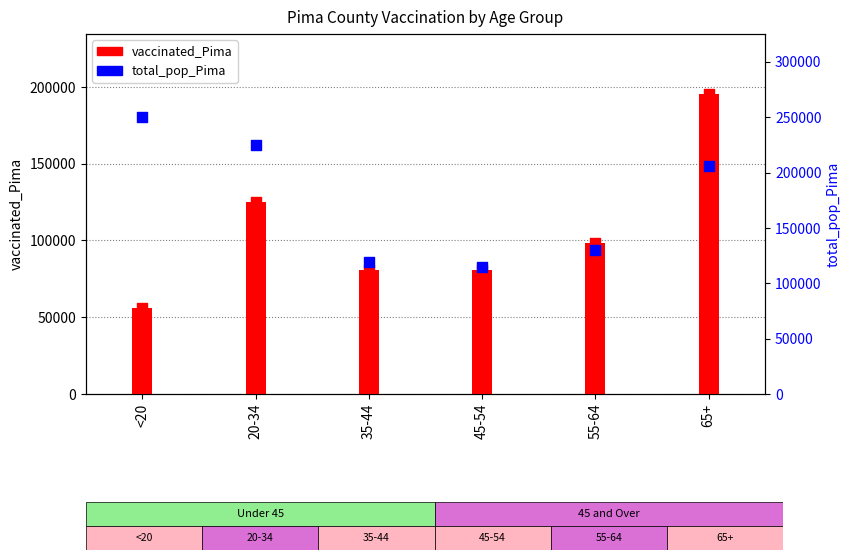

What is the total value across all series at <20?

306347